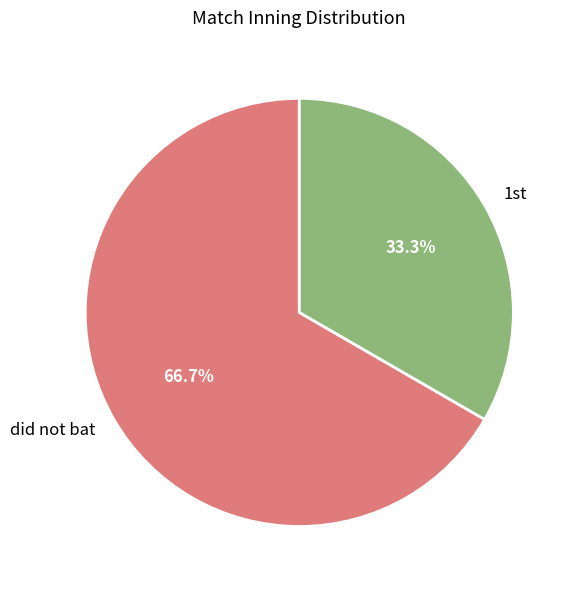

What is the majority slice?

did not bat